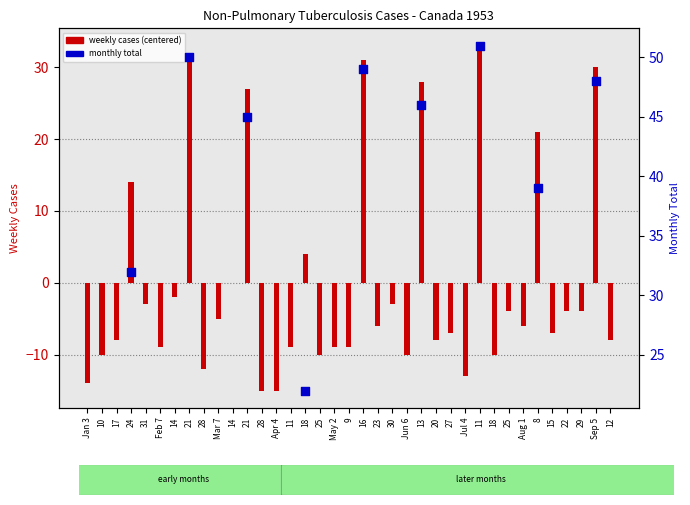

Between 16 and Aug 1, which is larger?

16